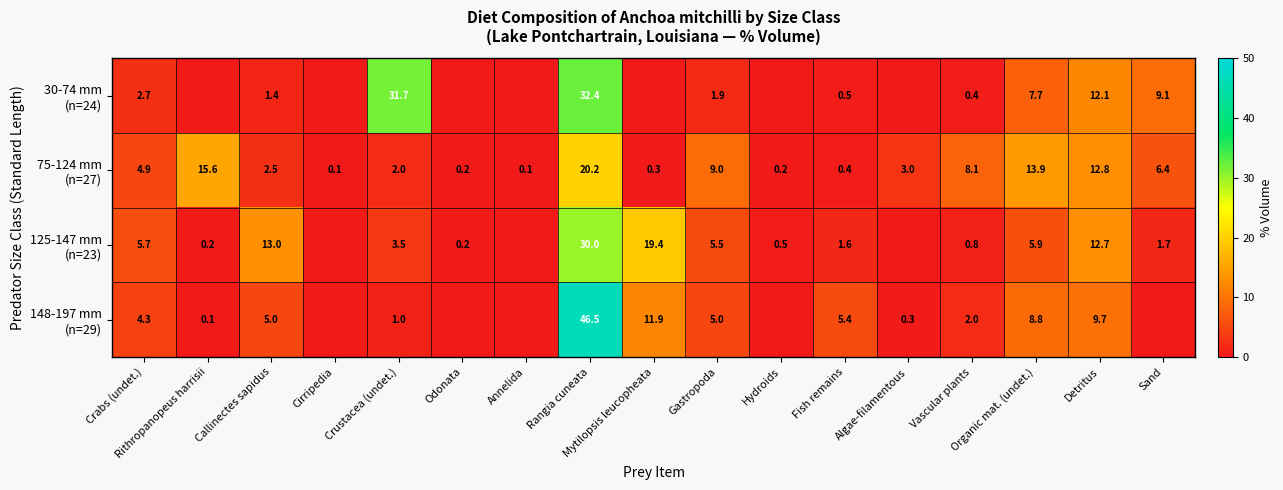

What is the spread (max minus min) of values at Rangia cuneata?

26.3